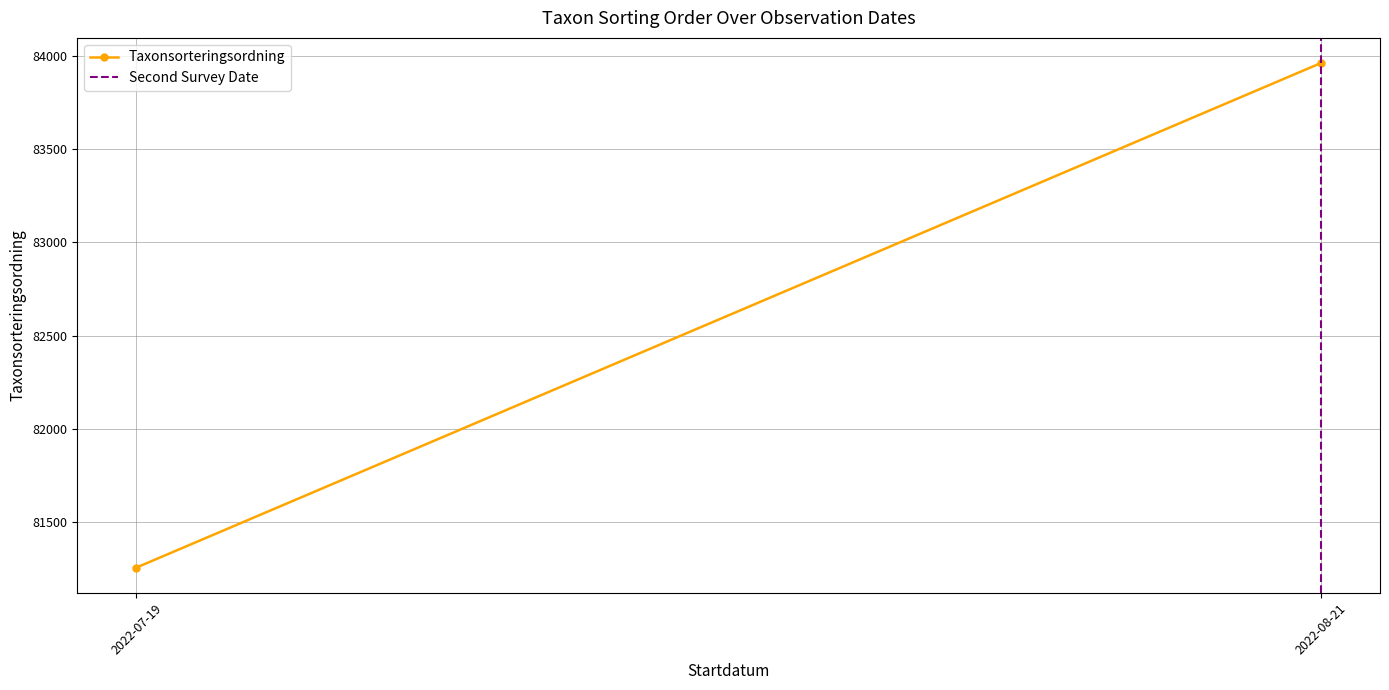

Which series has the largest total across all categories?

Taxonsorteringsordning